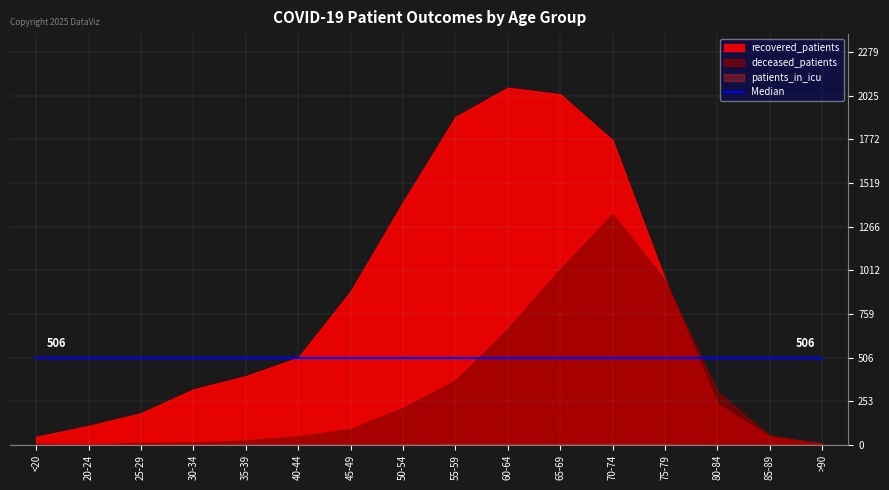

Rank the series at 45-49 from lowest to highest value.

patients_in_icu, deceased_patients, recovered_patients